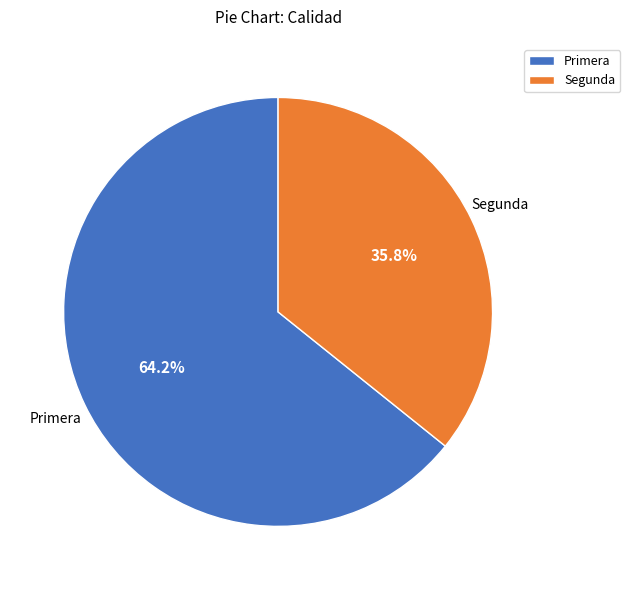

Which category accounts for the majority?

Primera